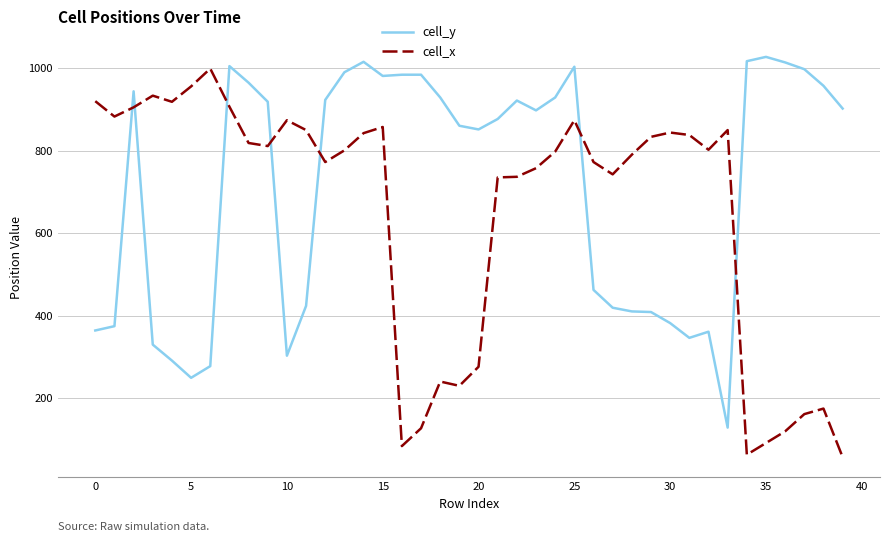

What is the highest value of the cell_x series?

999.4